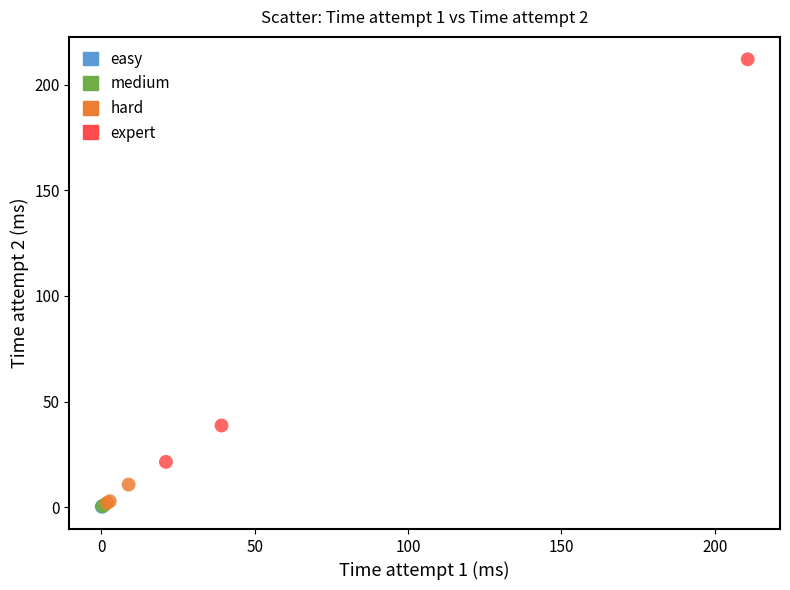

Which series contains the highest Y value?

expert